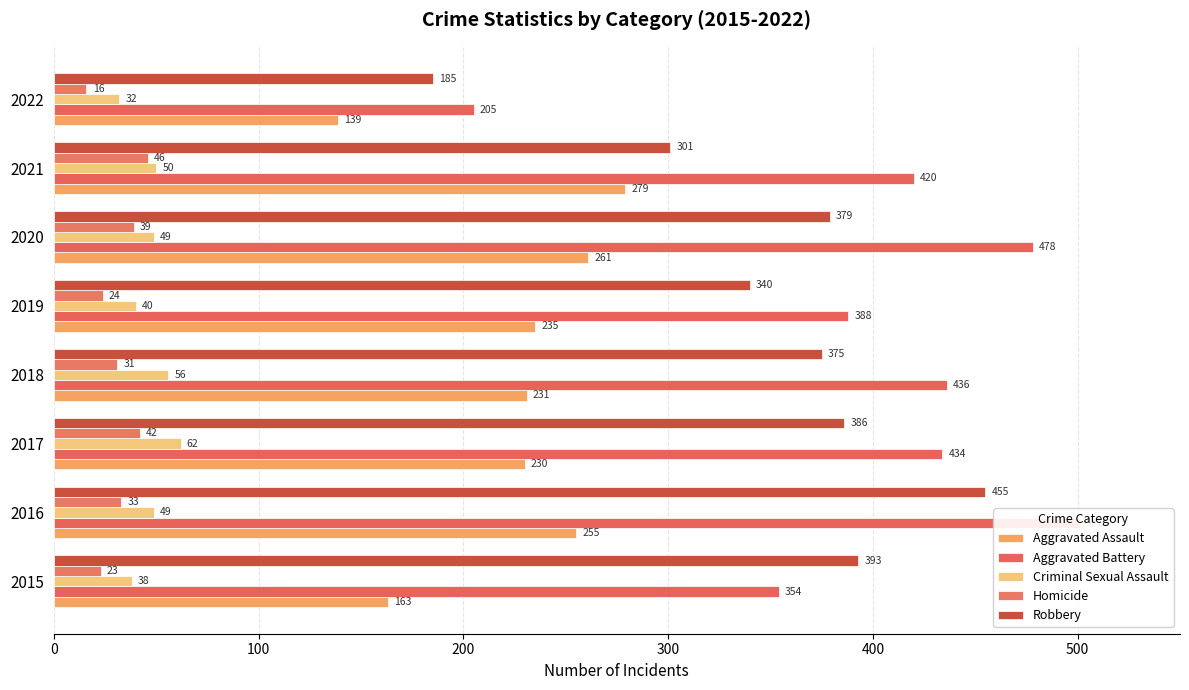

What is the difference between the maximum and minimum values in the Aggravated Battery series?

296